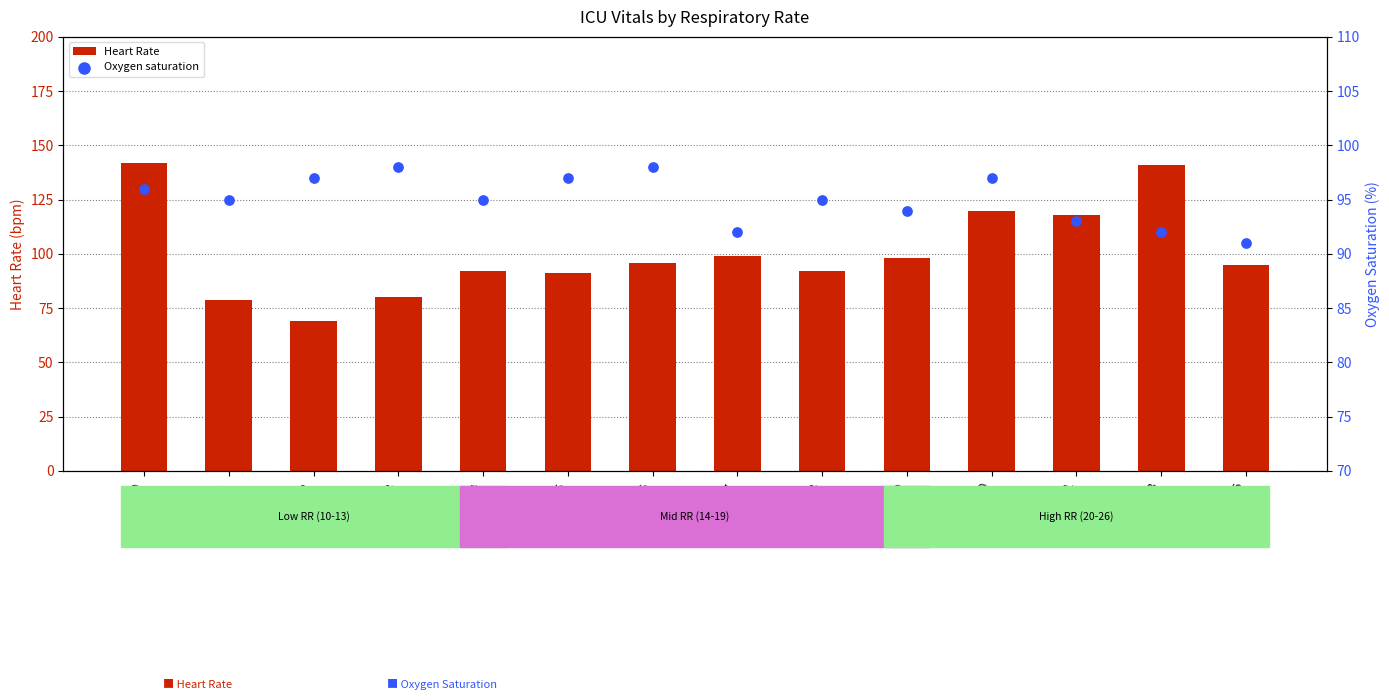

Which series reaches the maximum Y coordinate?

Heart Rate